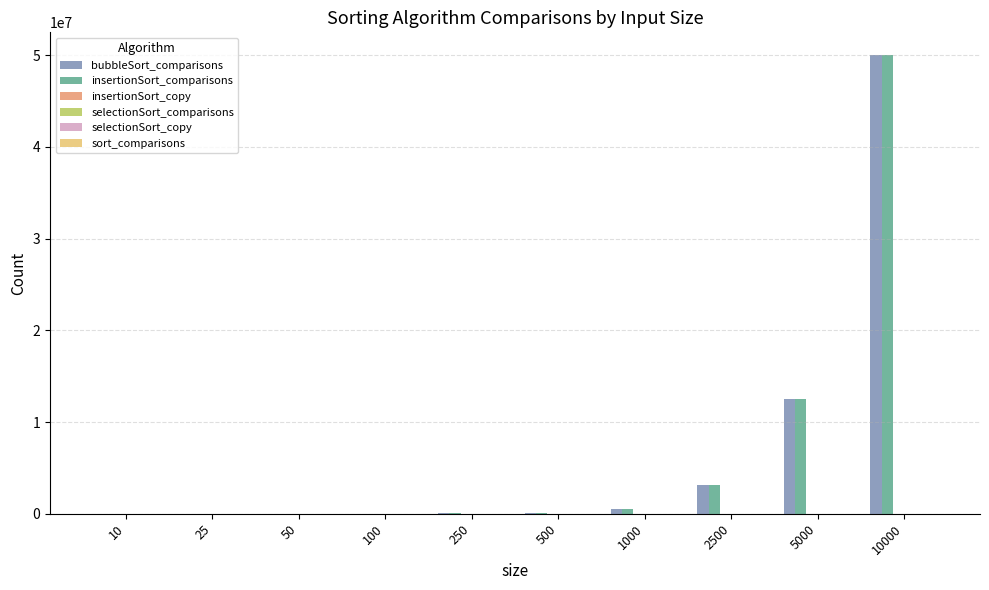

At which category is the sum across all series the highest?

10000